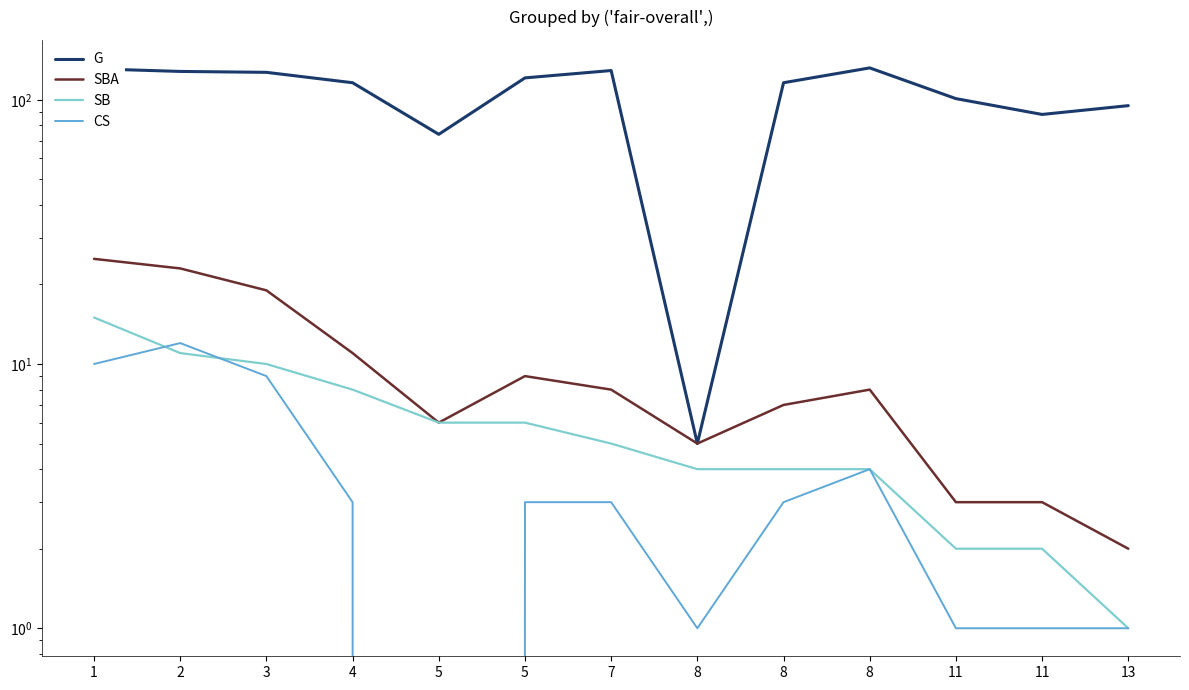

Which series has the largest total across all categories?

G